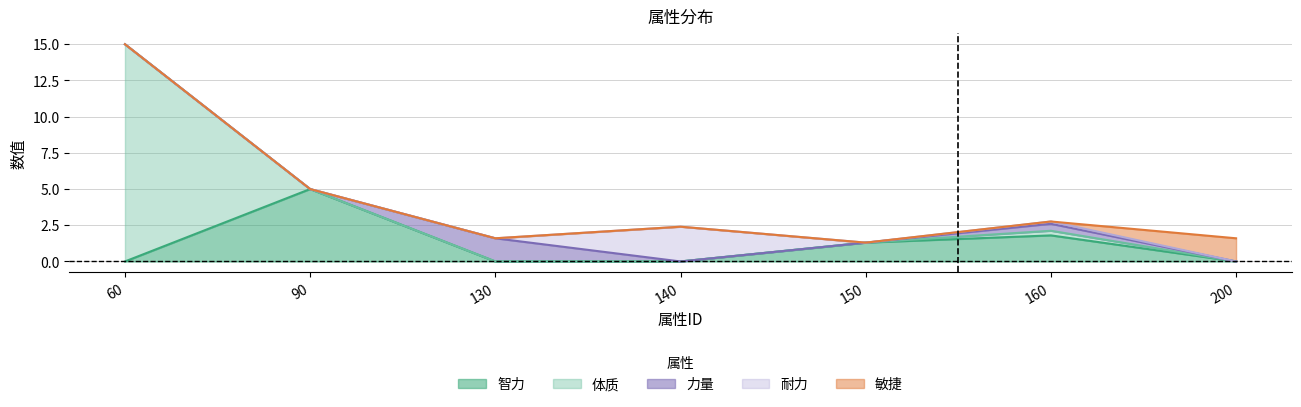

What is the total value across all series at 130?

1.6